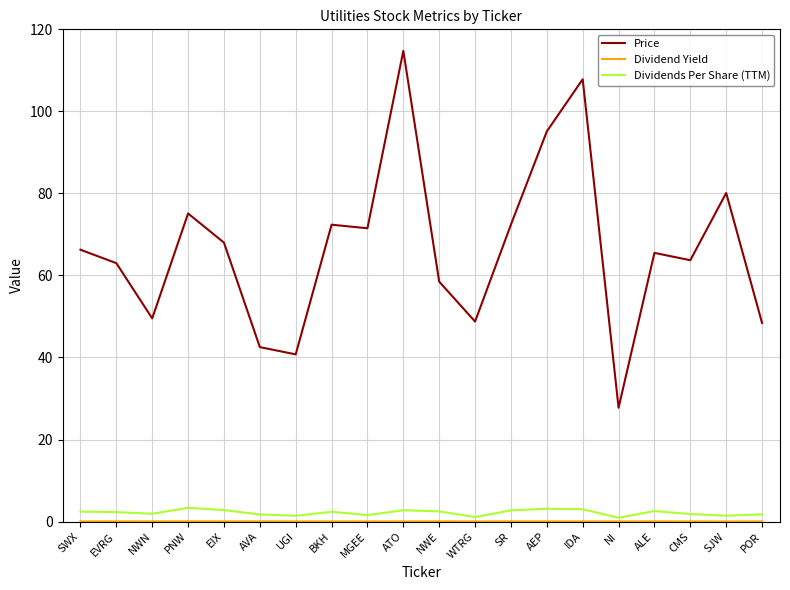

Is it true that Price equals 48.8 at WTRG?

True